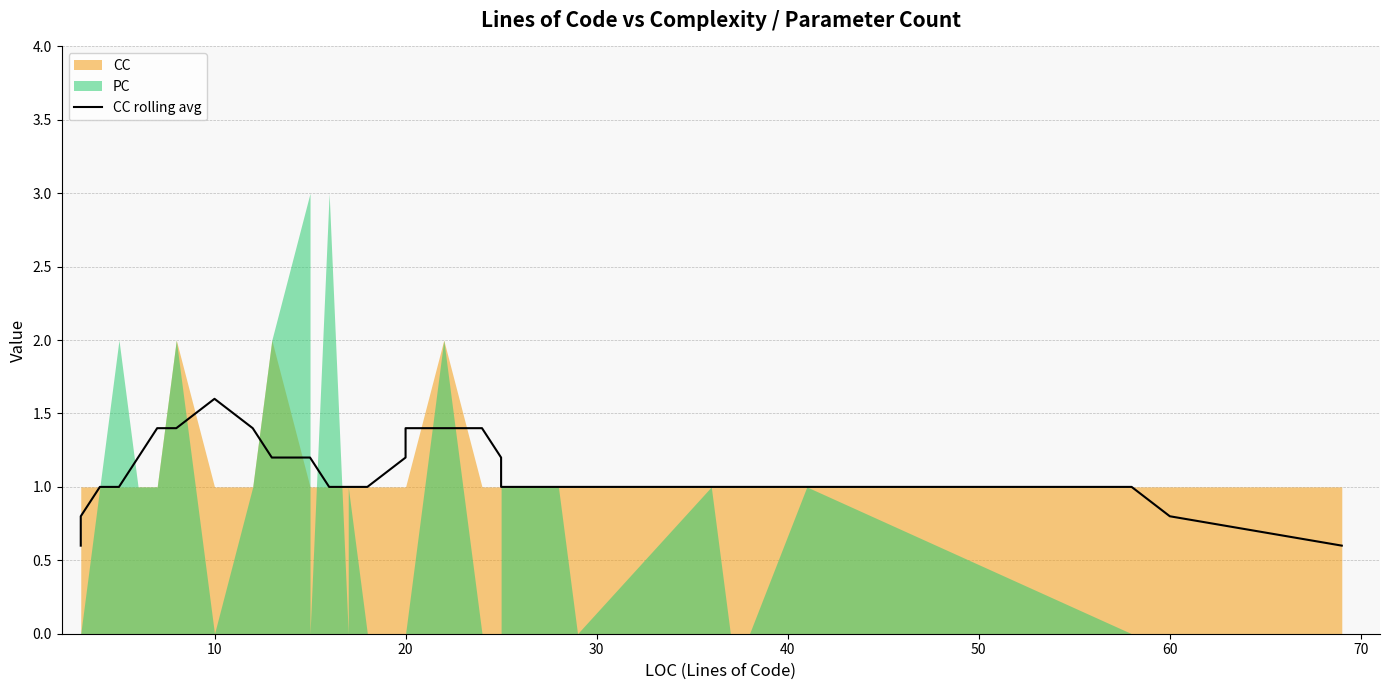

What is the value of the 8th point from the left?

1.4